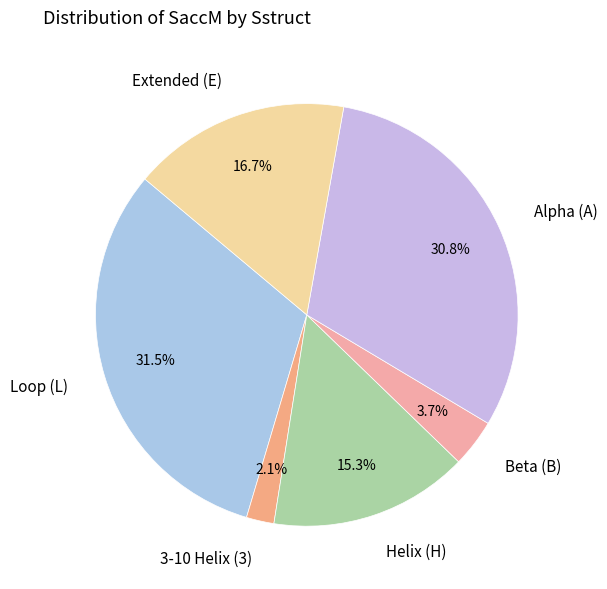

Between 3-10 Helix (3) and Beta (B), which is larger?

Beta (B)